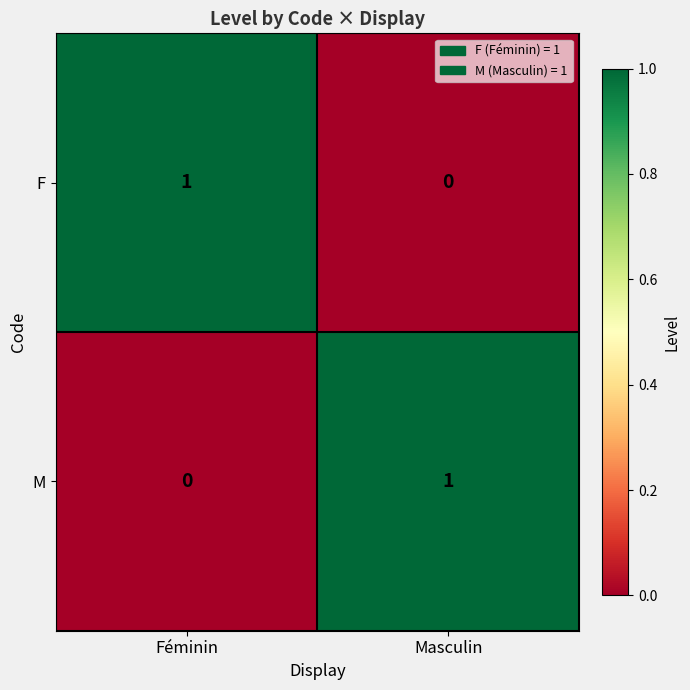

Where is M nearest to the value 0?

Féminin